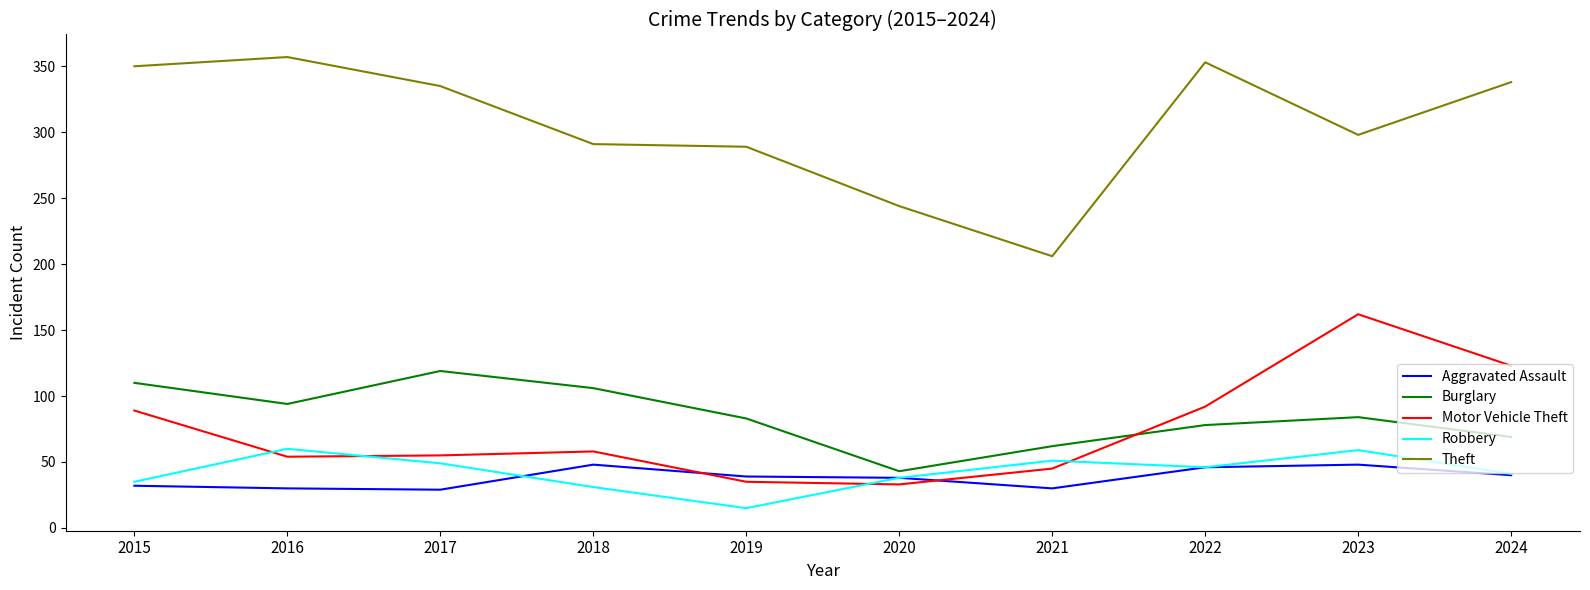

True or false: Aggravated Assault and Burglary intersect in this chart.

False